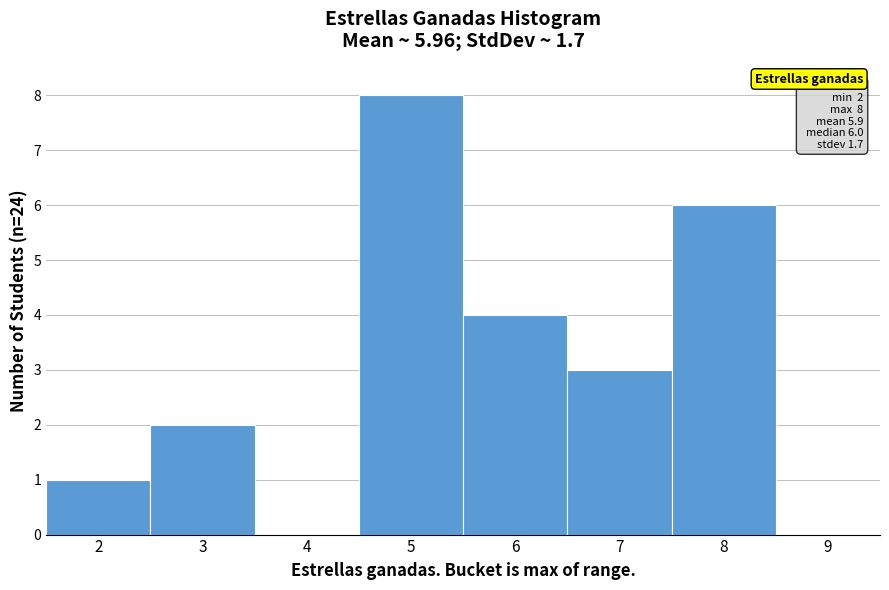

Over which range of the x-axis is the bar tallest?

4.5 to 5.5